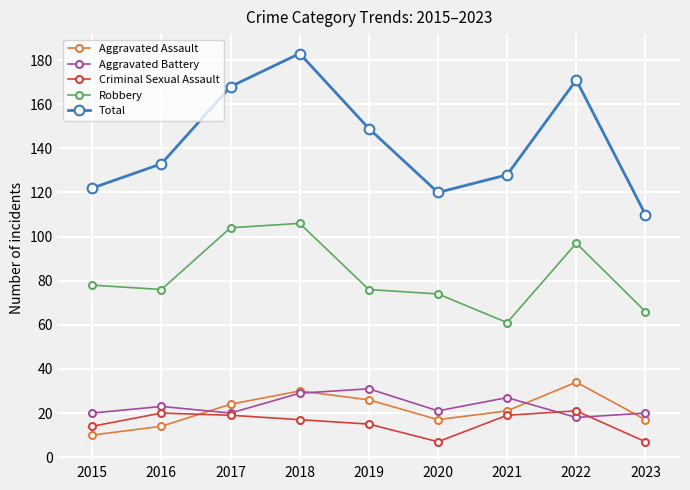

True or false: Robbery has a value of 38 at 2022.

False